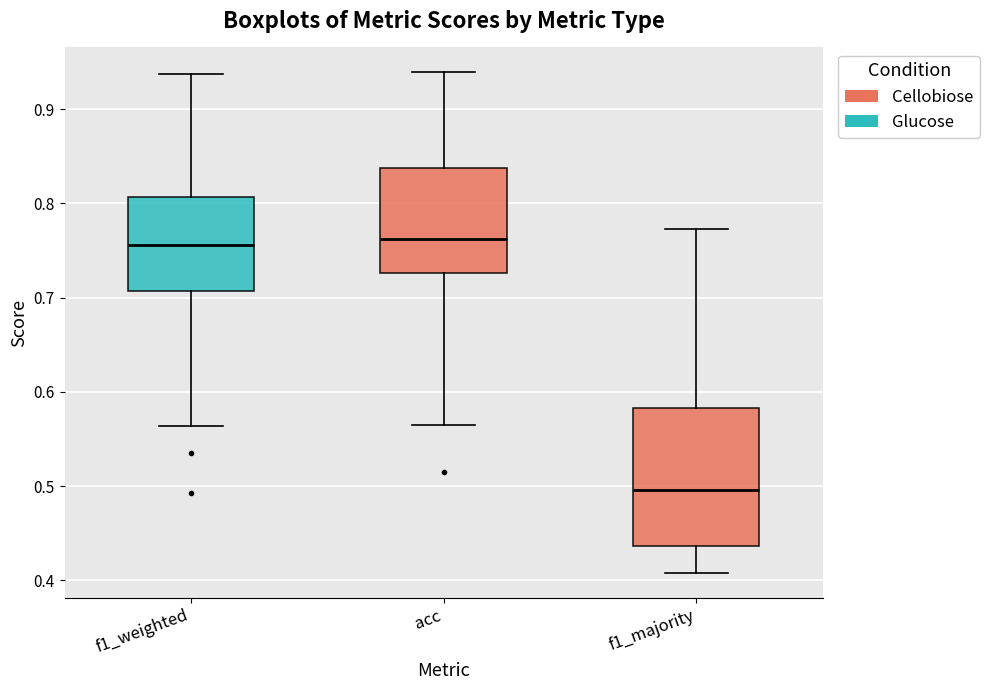

Reading left to right, read every box against the y-axis: the position of its median line, the range the box covers, and the ends of its whiskers. The values are not printed on the chart, so give them approximately, as read against the axis.

f1_weighted: median 0.76, box 0.71 to 0.81, whiskers 0.56 to 0.94
acc: median 0.76, box 0.73 to 0.84, whiskers 0.56 to 0.94
f1_majority: median 0.50, box 0.44 to 0.58, whiskers 0.41 to 0.77